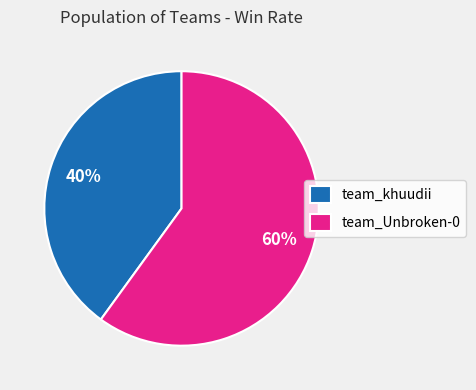

Does any single category account for the majority?

Yes